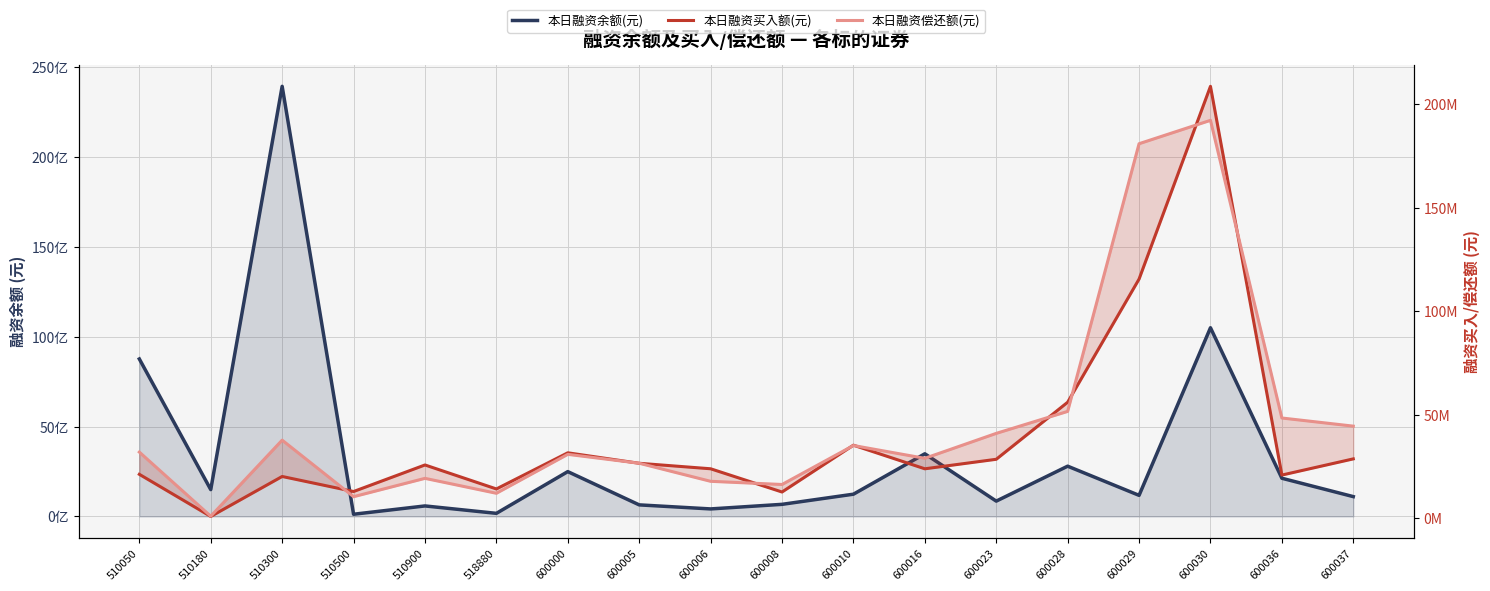

True or false: 本日融资买入额(元) and 本日融资余额(元) cross at least once.

False